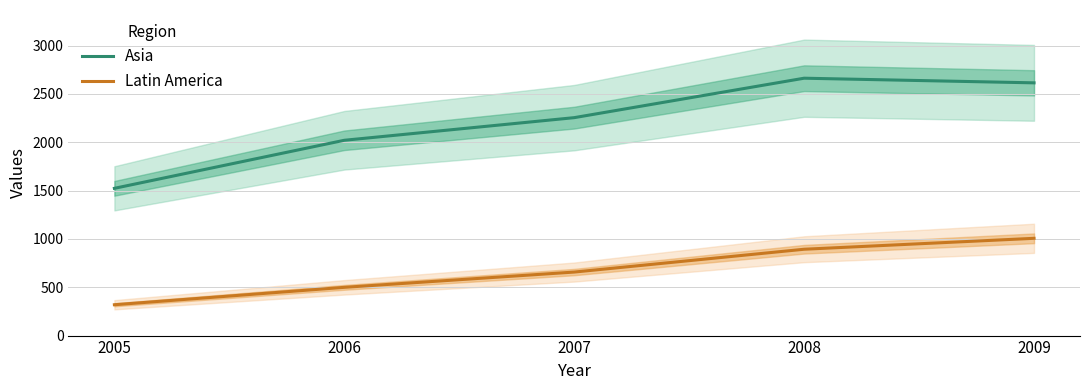

List the series in order of their overall mean, highest first.

Asia, Latin America